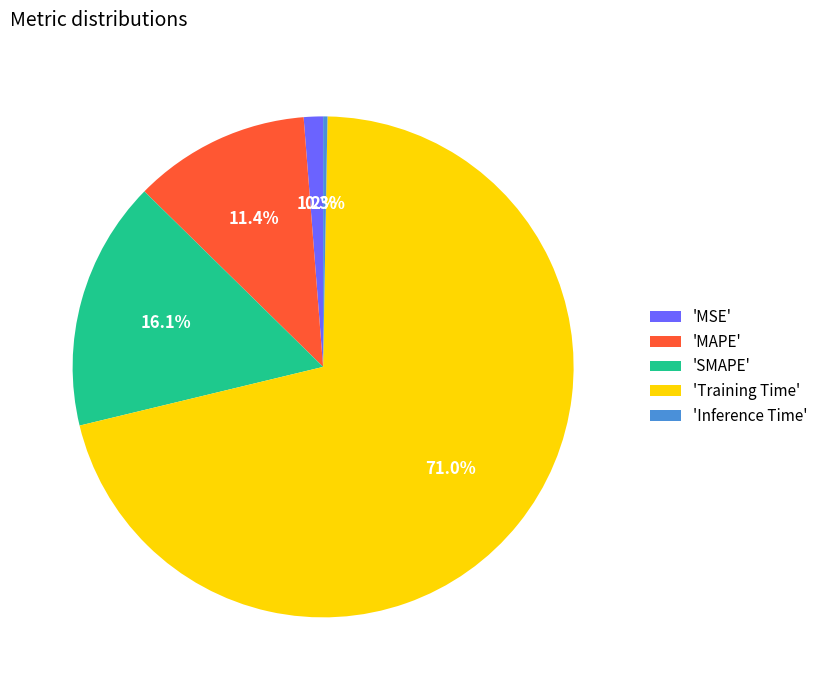

Rank the categories by value from highest to lowest.

'Training Time', 'SMAPE', 'MAPE', 'MSE', 'Inference Time'